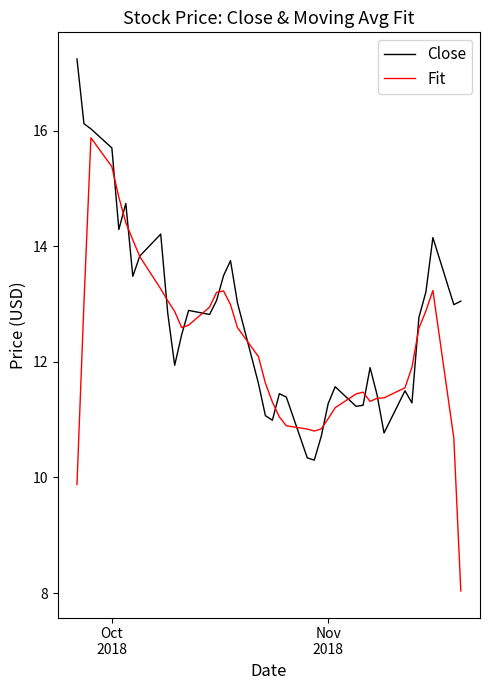

What is the maximum value shown in the chart?

17.2